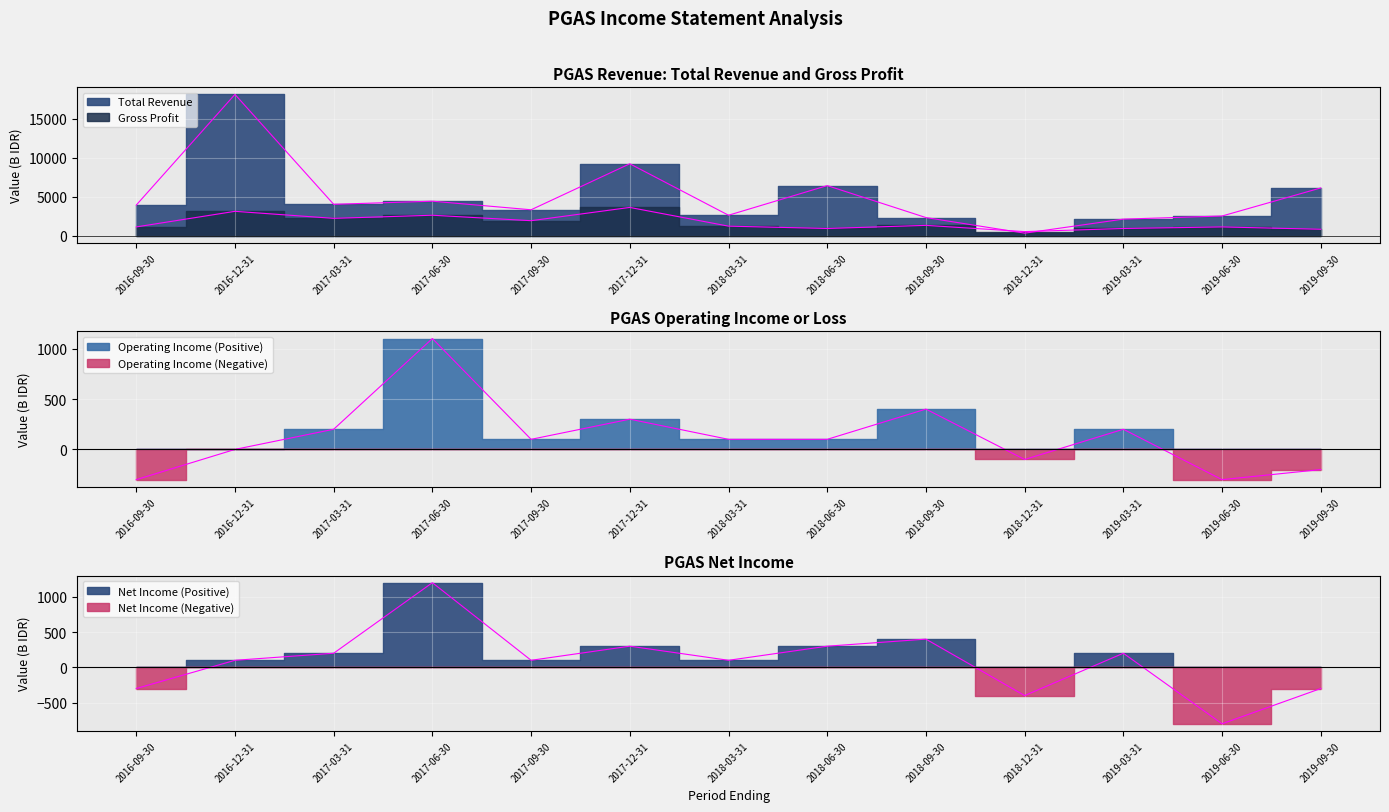

Is it true that Total Revenue equals 6492 at 2016-09-30?

False